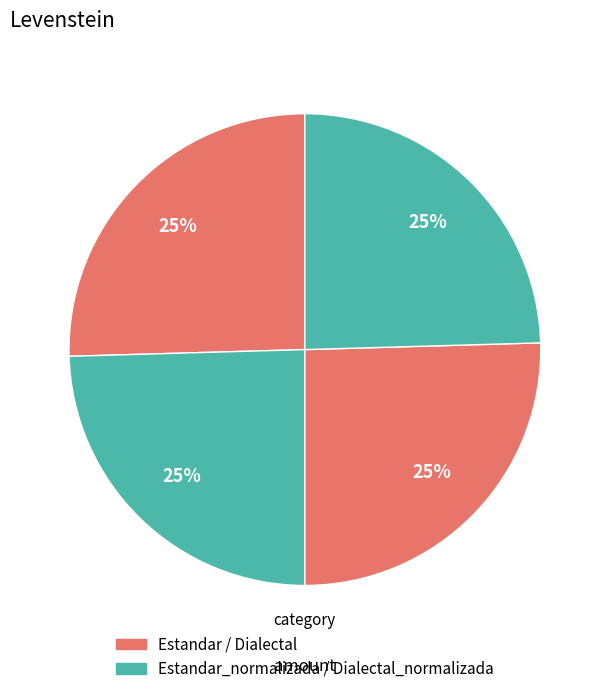

Count the number of slices in the pie.

4